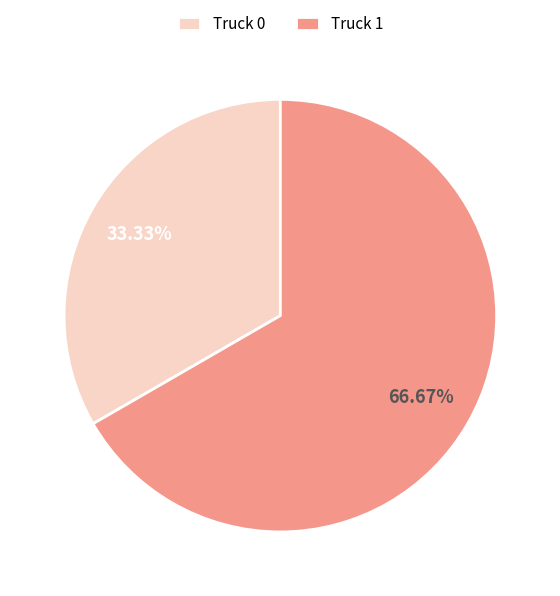

To the nearest percent, what is the combined percentage of Truck 1 and Truck 0?

100%